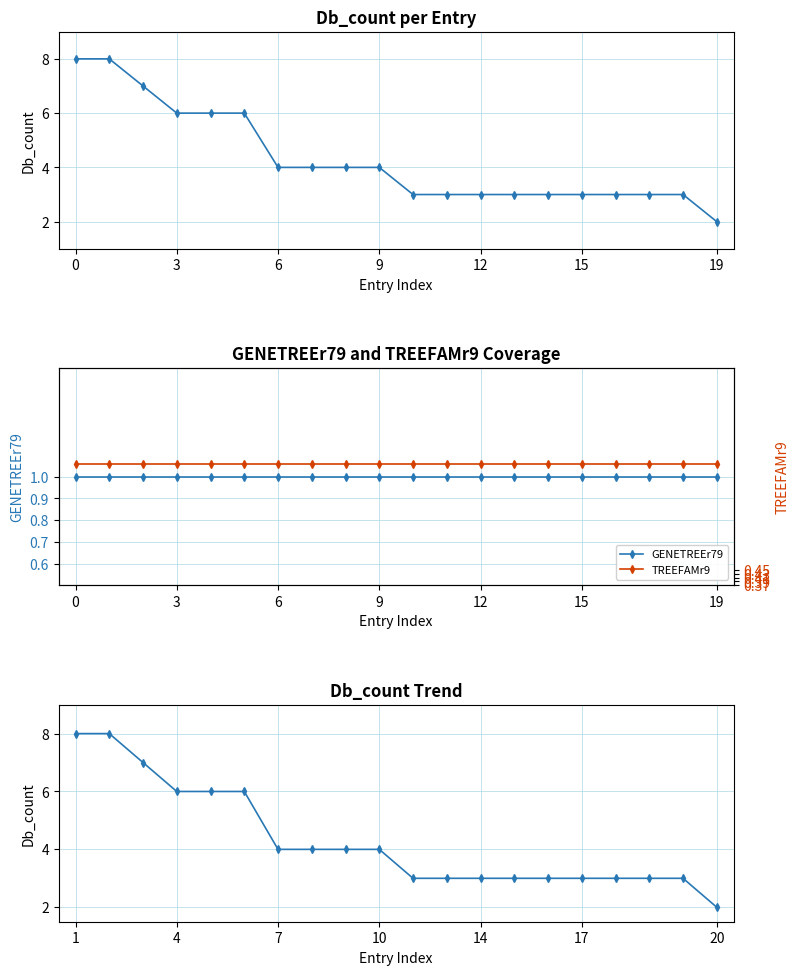

Which series has the largest range (max minus min)?

Db_count